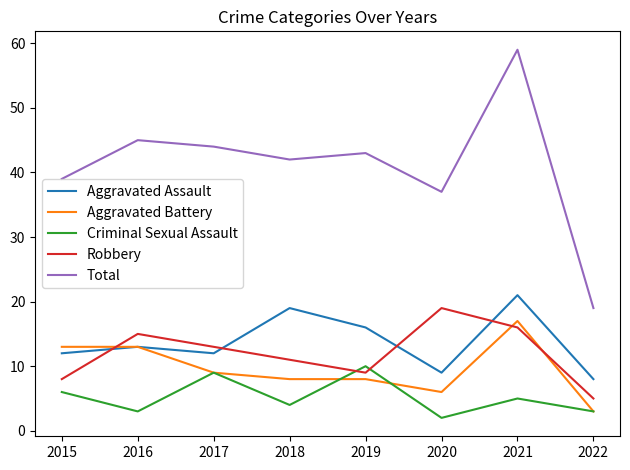

What is the total value across all series at 2022?

38